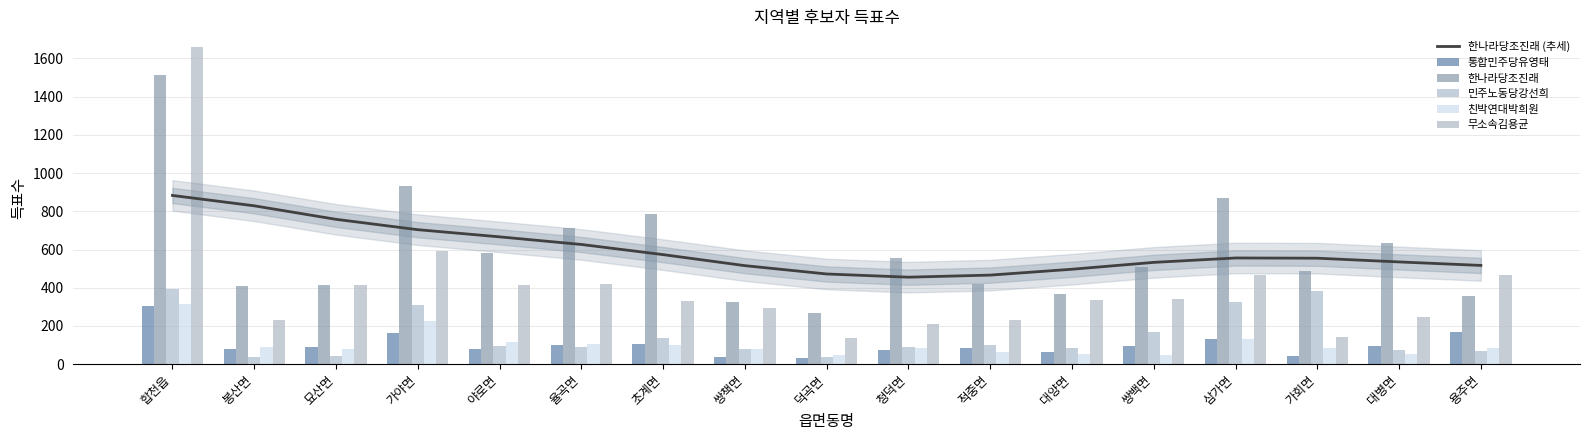

Which series has the largest total across all categories?

한나라당조진래 (추세)